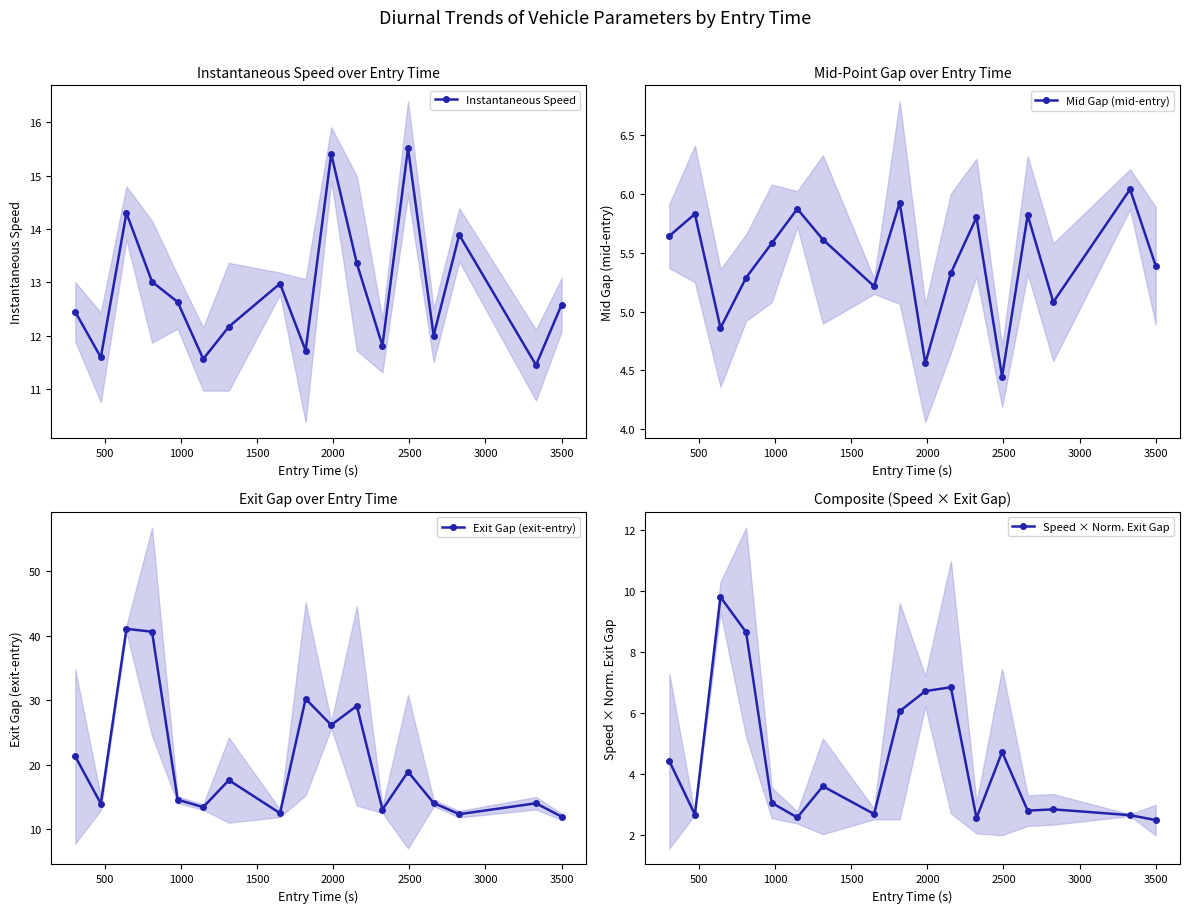

What is the value of the Instantaneous Speed point at the 8th from the left?

13.0